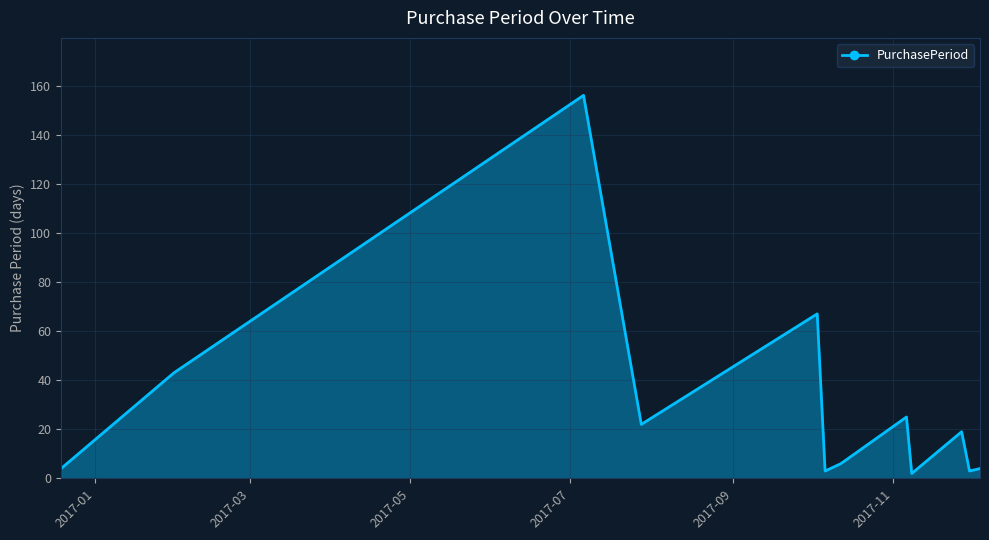

What is the greatest value displayed?

156